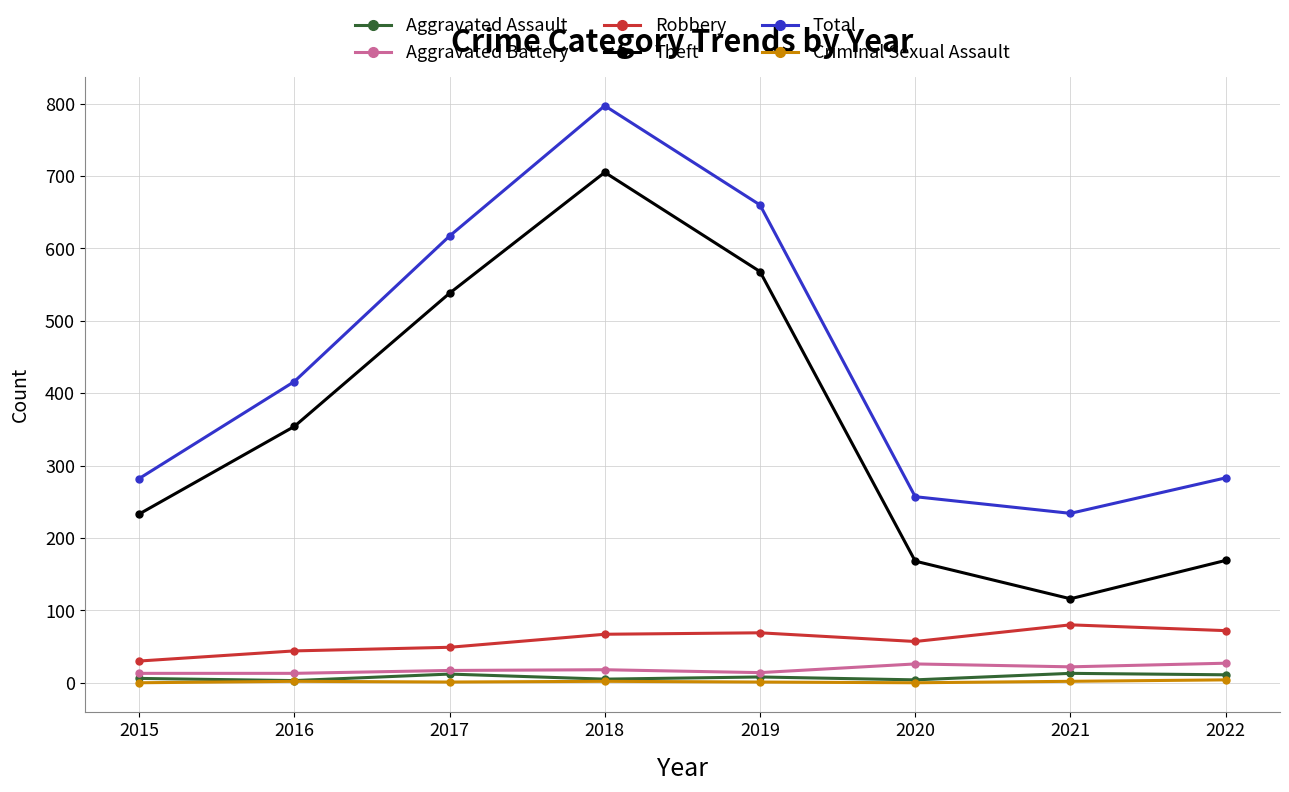

Is the value of Total at 2017 greater than the value of Aggravated Assault at 2021?

Yes